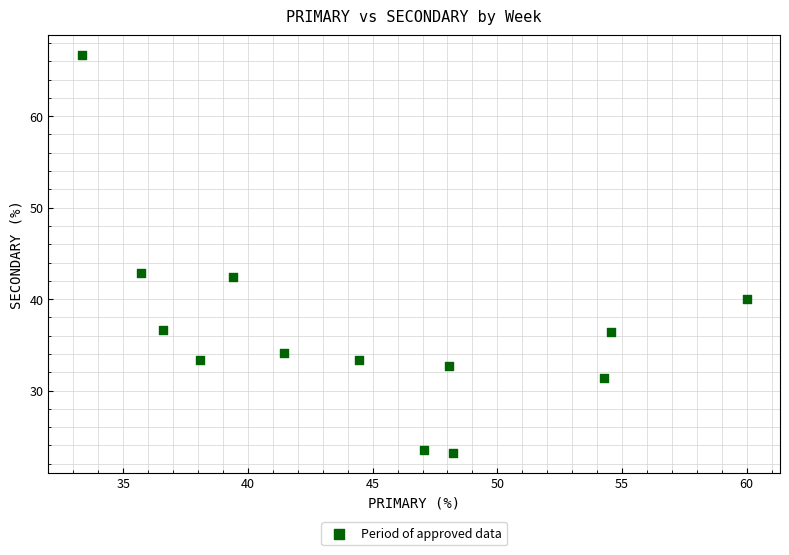

What is the range of X values (max minus min)?

26.7